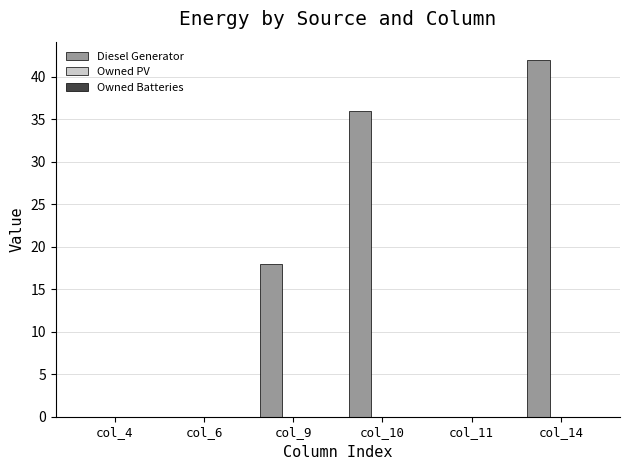

Reading left to right, extract all data points from this chart.

col_4=0	col_6=0	col_9=18	col_10=36	col_11=0	col_14=42